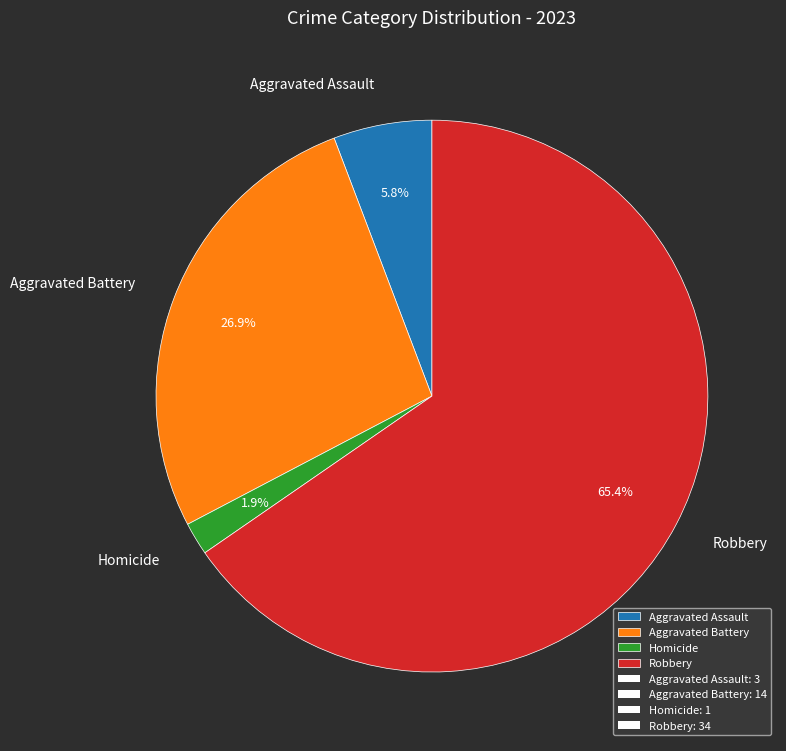

True or false: Aggravated Assault accounts for 6% of the total.

True